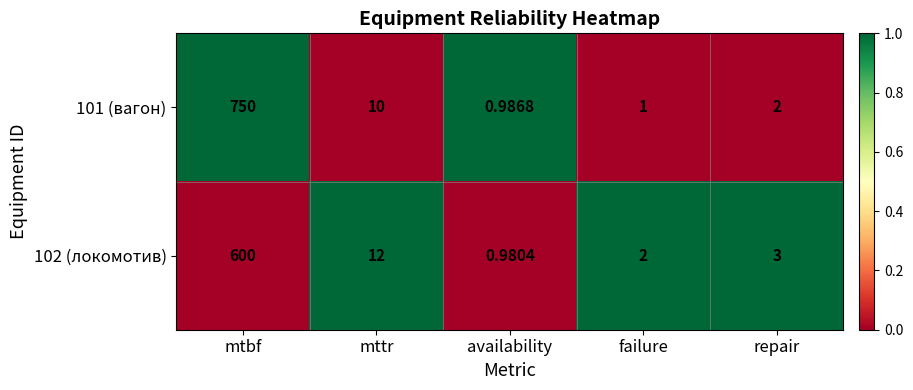

Is the value of 102 (локомотив) at availability greater than the value of 101 (вагон) at mttr?

No